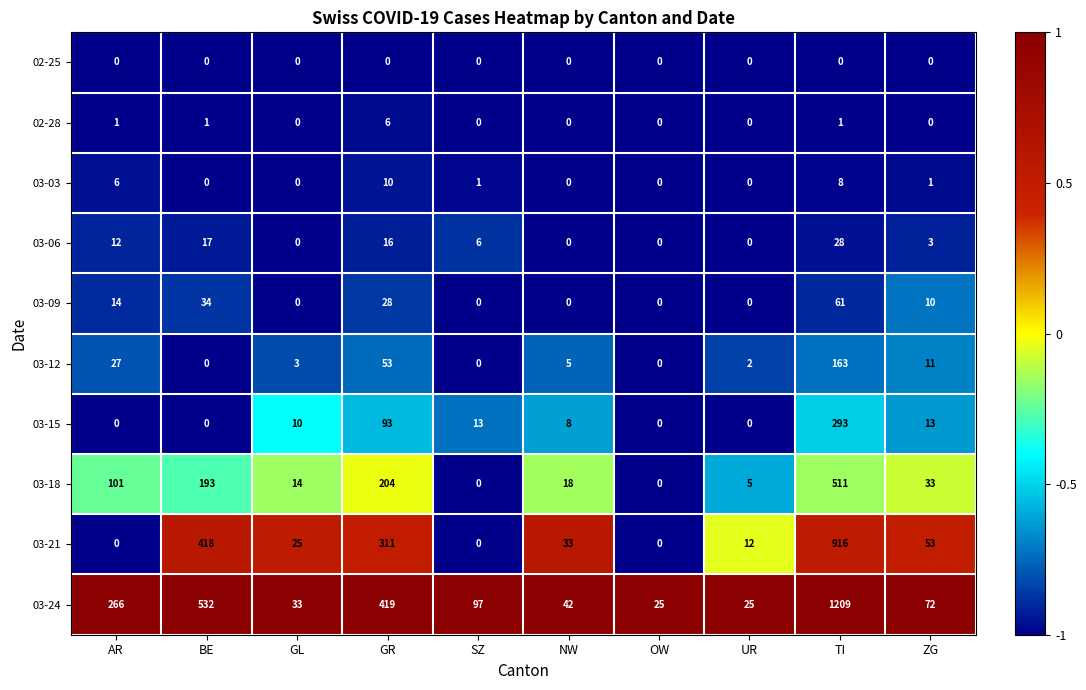

At which category is the sum across all series the highest?

TI